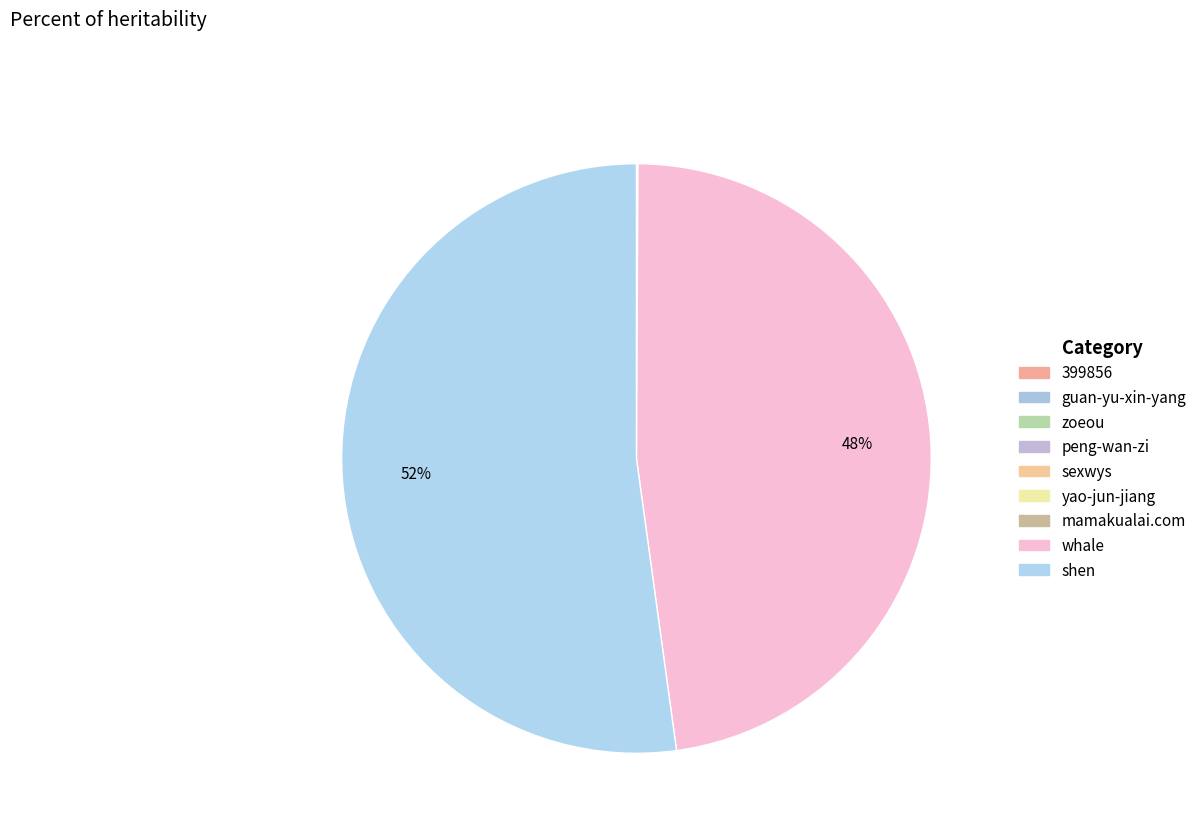

Which category has the smallest portion of the pie?

peng-wan-zi